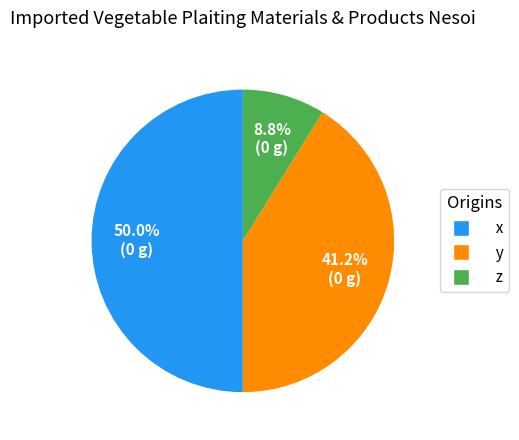

What is the total percentage of z and y?

50.0%